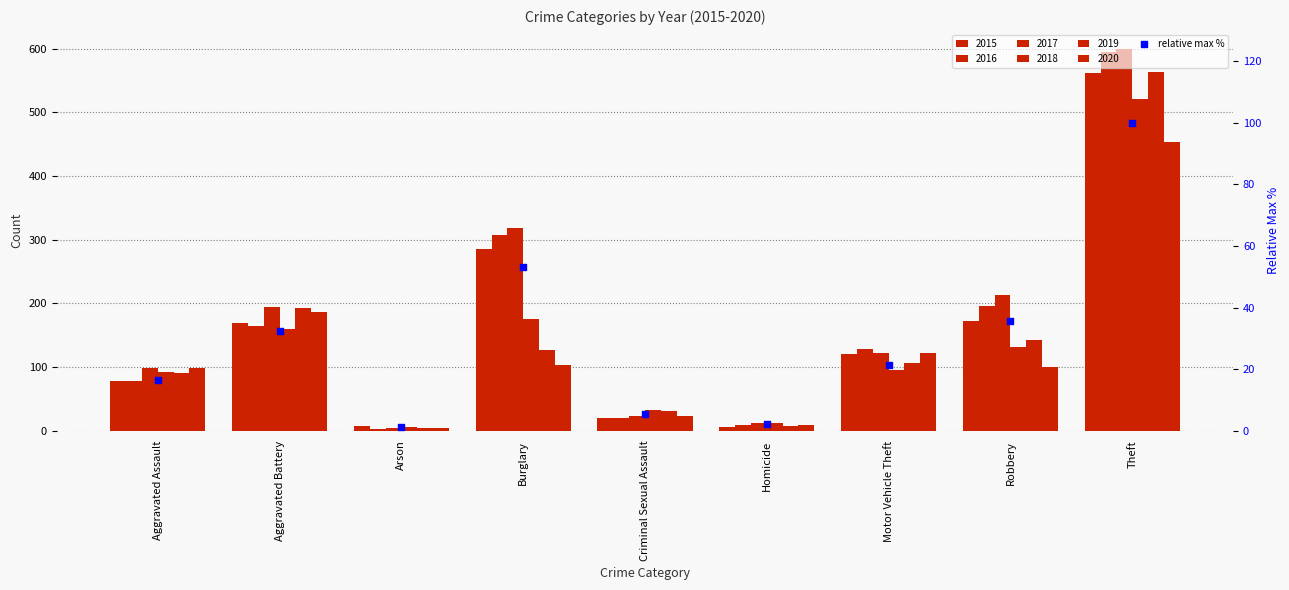

Which has a higher value, Arson or Theft?

Theft